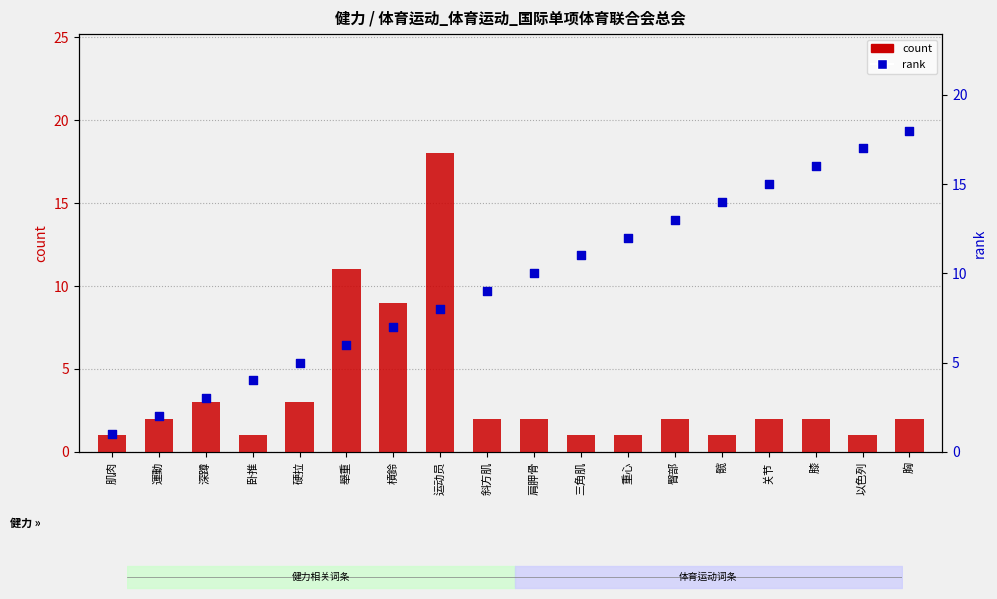

Which series reaches the minimum Y coordinate?

count